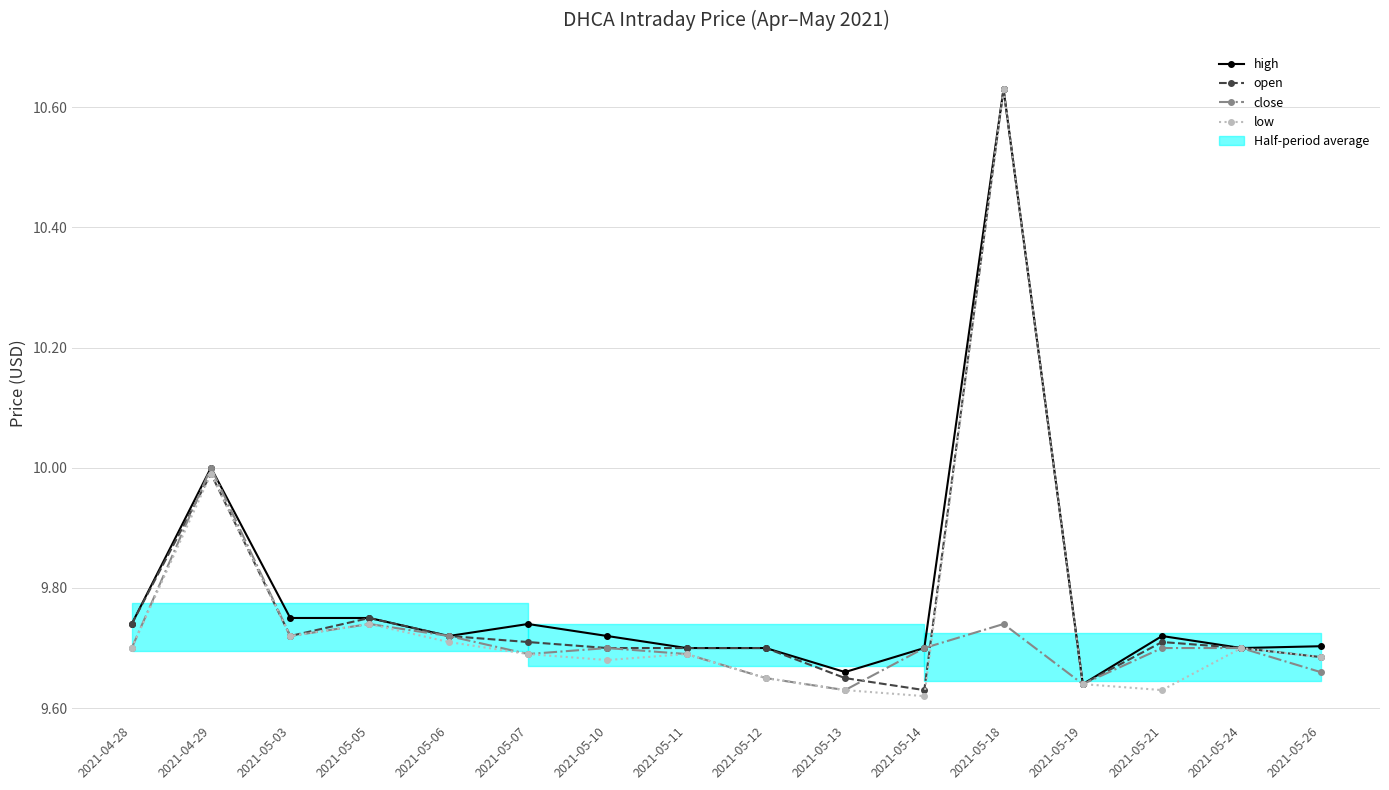

List the series in order of their overall mean, highest first.

high, open, low, close